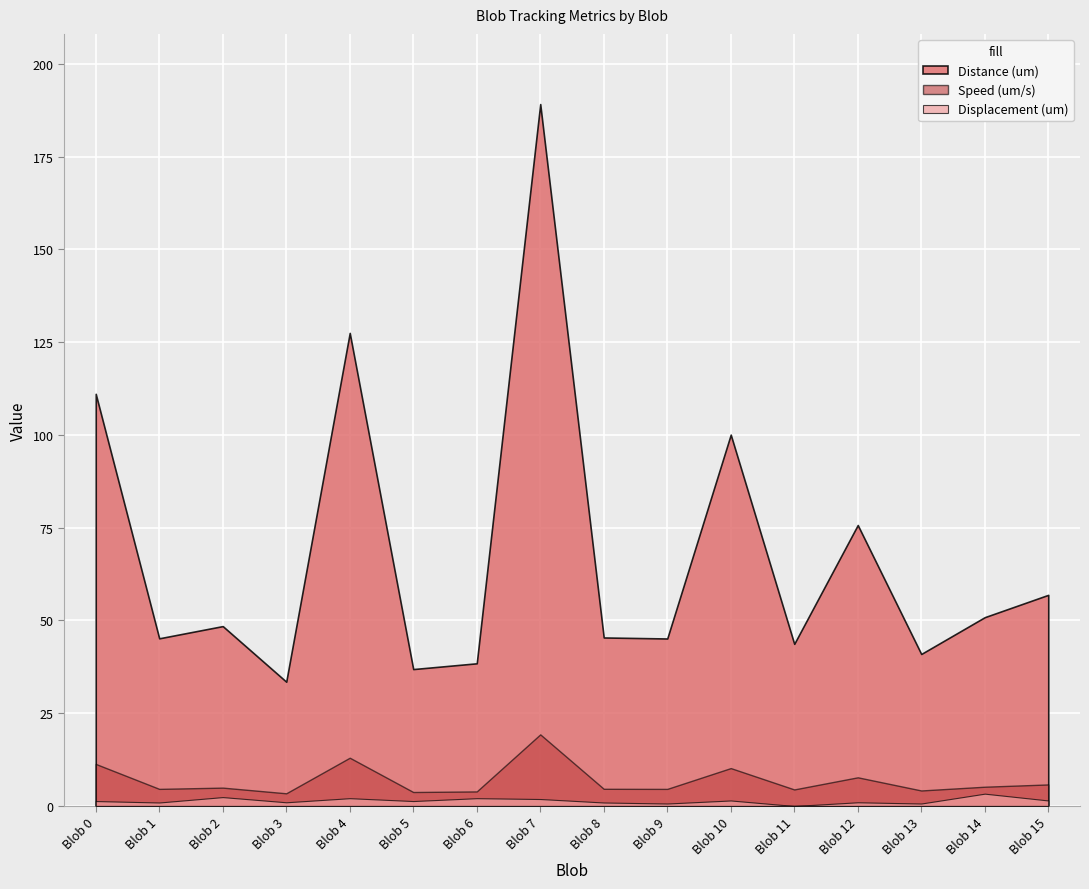

True or false: Speed (um/s) and Distance (um) cross at least once.

False